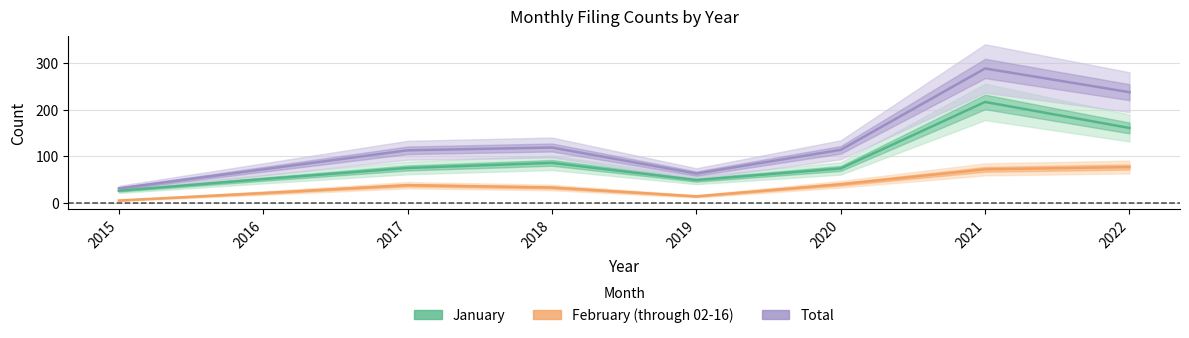

Does the chart display data point markers on the line(s)?

No